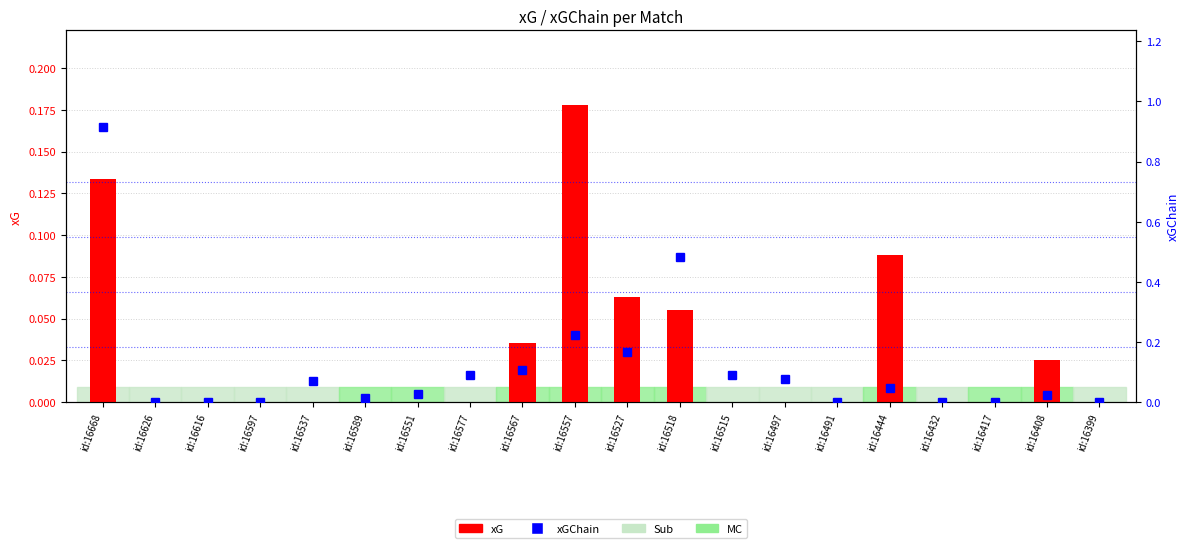

What position from the left is id:16432?

17